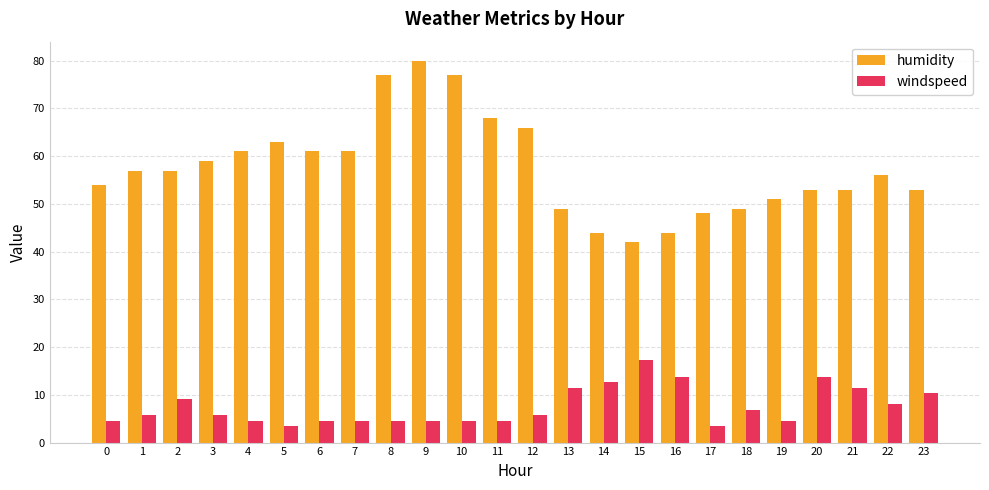

Which series has the widest spread of values?

humidity